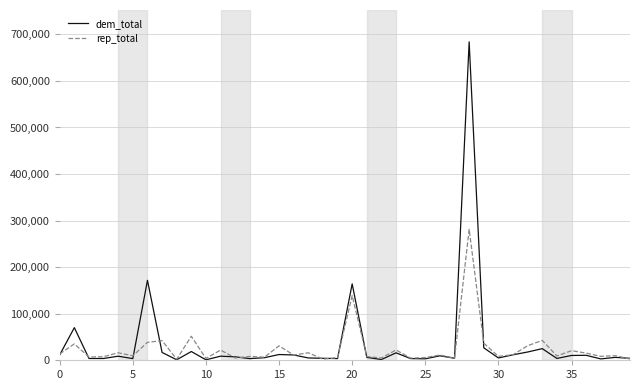

In rep_total, how many points are higher than both neighbors (excluding endpoints)?

15